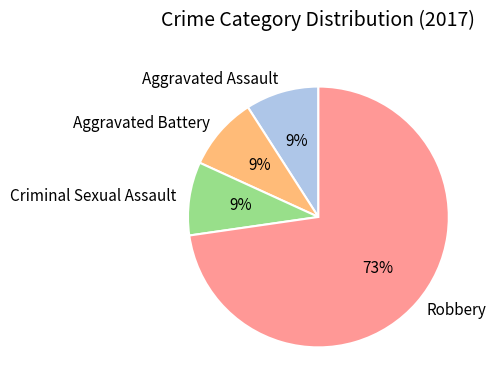

How many slices are in this pie chart?

4